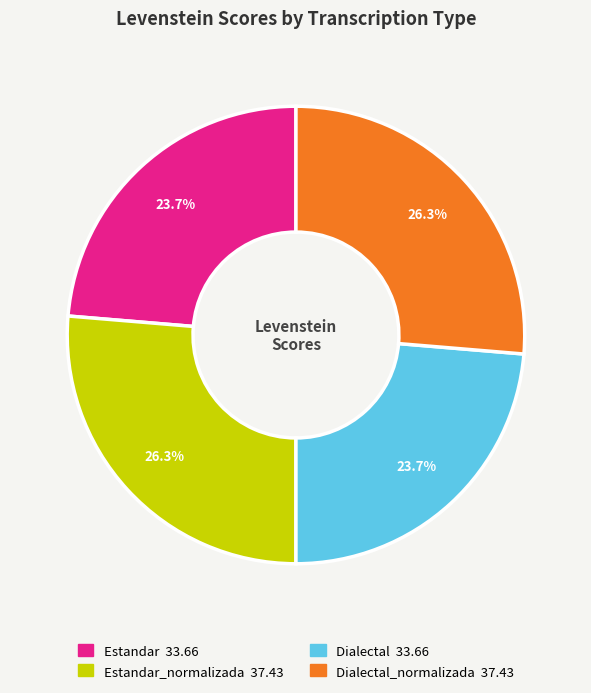

Does any single category account for the majority?

No